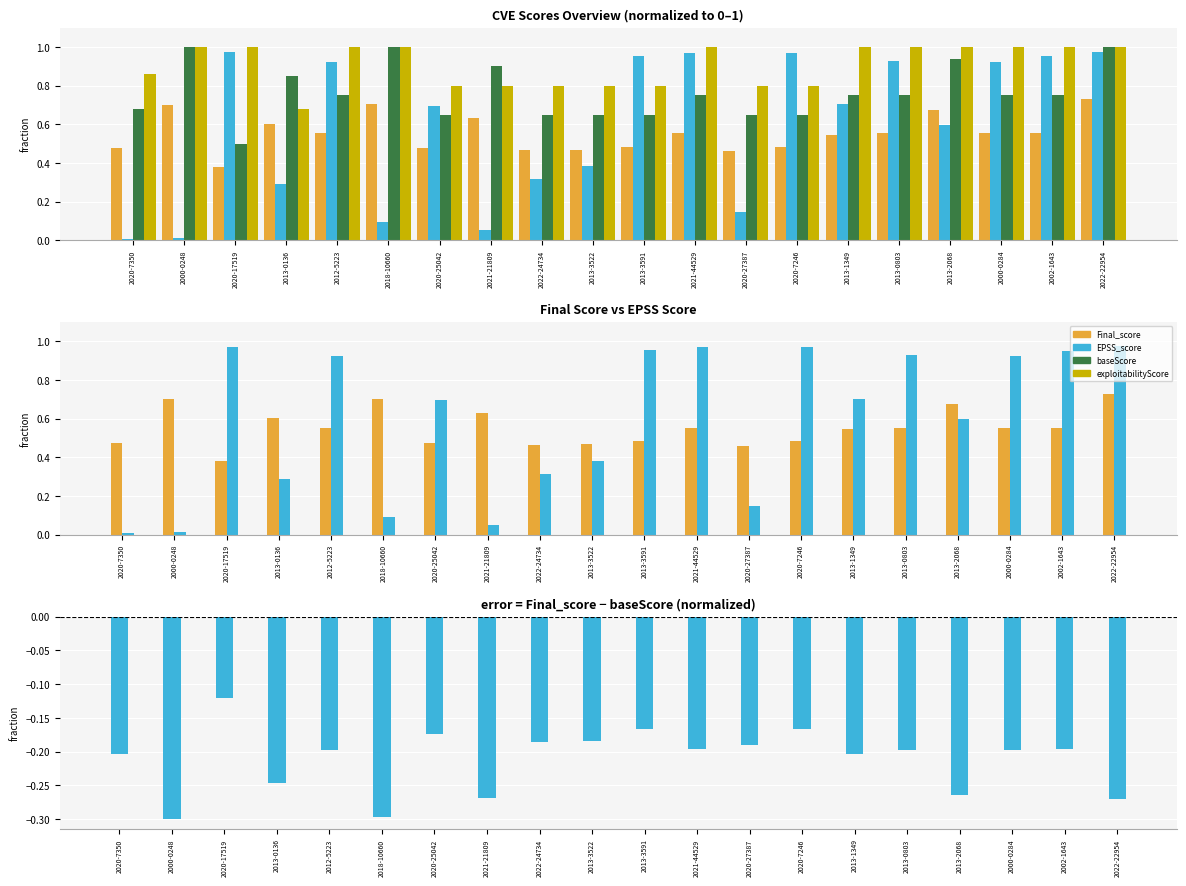

What is the average value of the EPSS_score series?

0.6